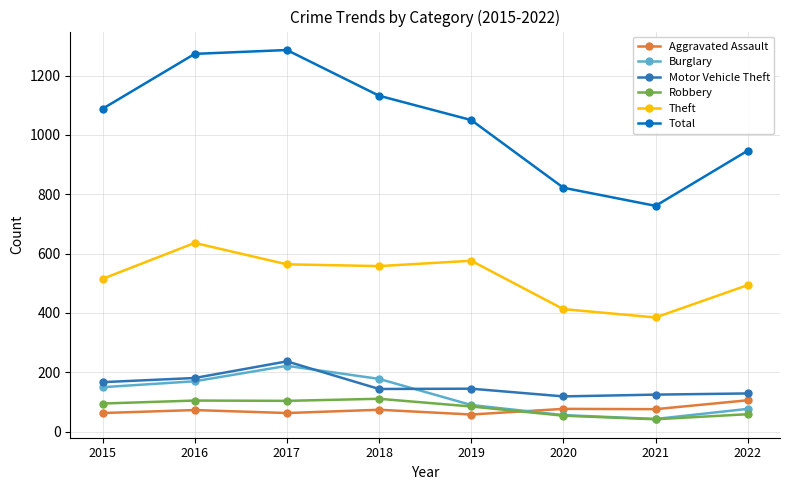

True or false: Motor Vehicle Theft and Theft cross at least once.

False